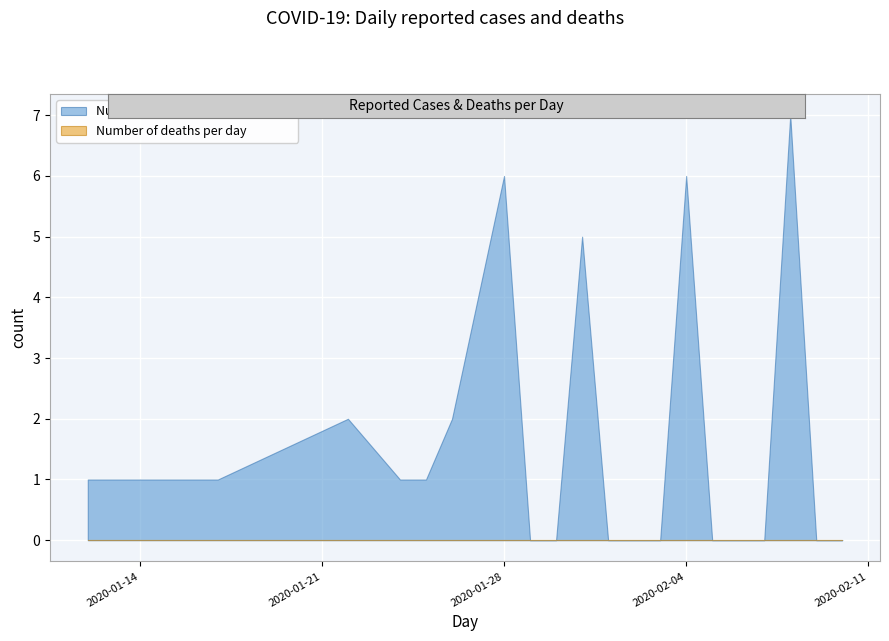

Which series has the widest spread of values?

Number of reported cases per day